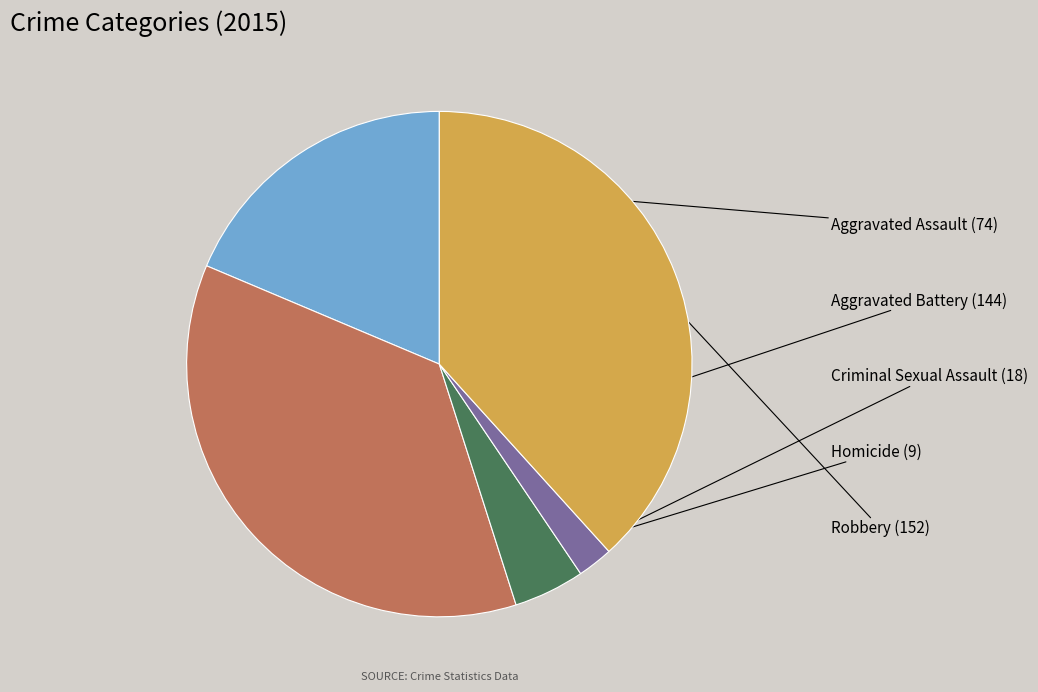

How many slices are in this pie chart?

5